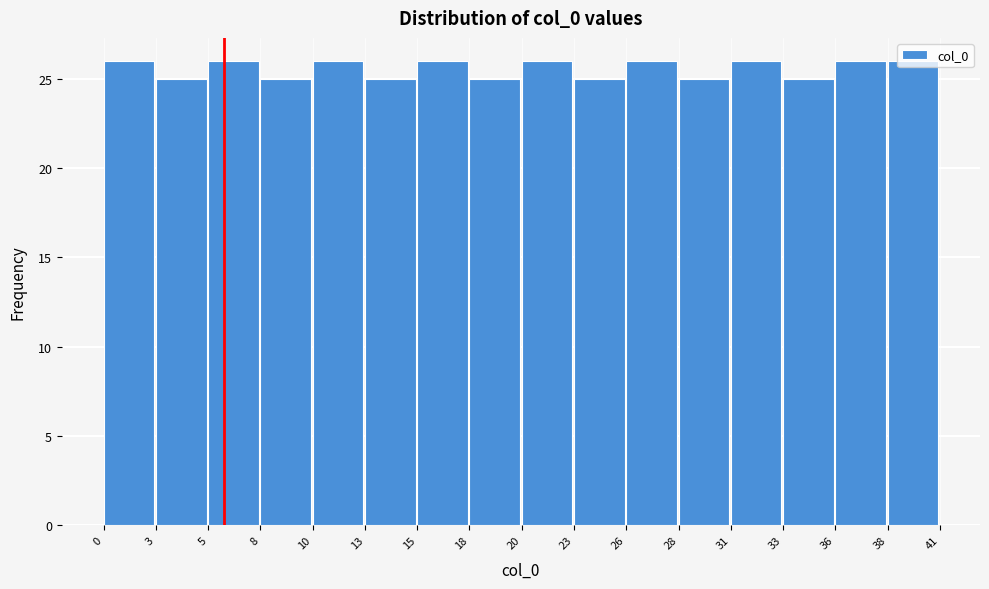

What is the minimum value shown in the chart?

25